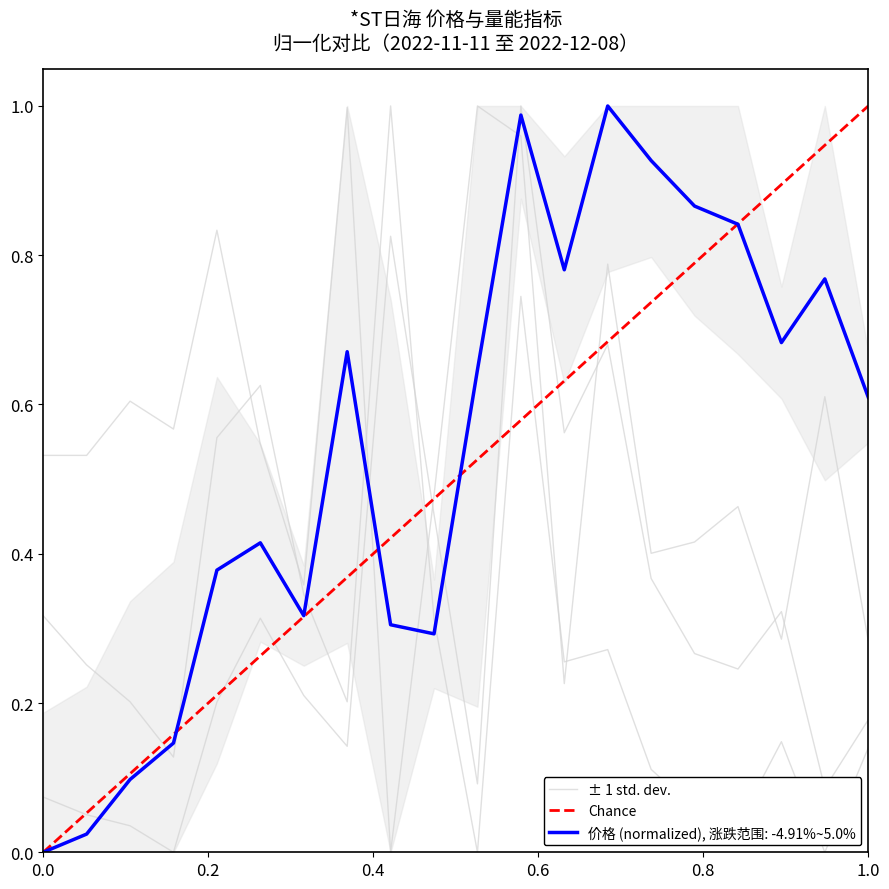

Where is the first local maximum for 涨跌幅%?

2022-11-15